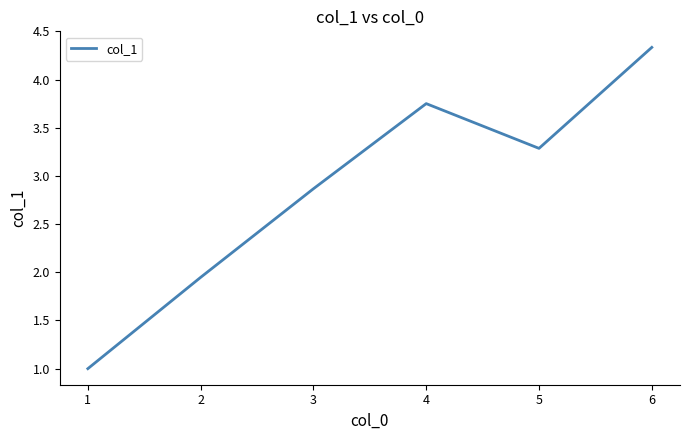

What is the sum of the values at 1 and 4?

4.8